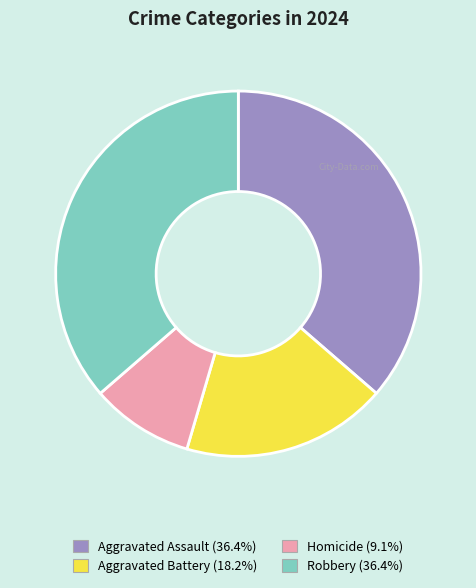

Which has a higher value, Homicide or Aggravated Battery?

Aggravated Battery